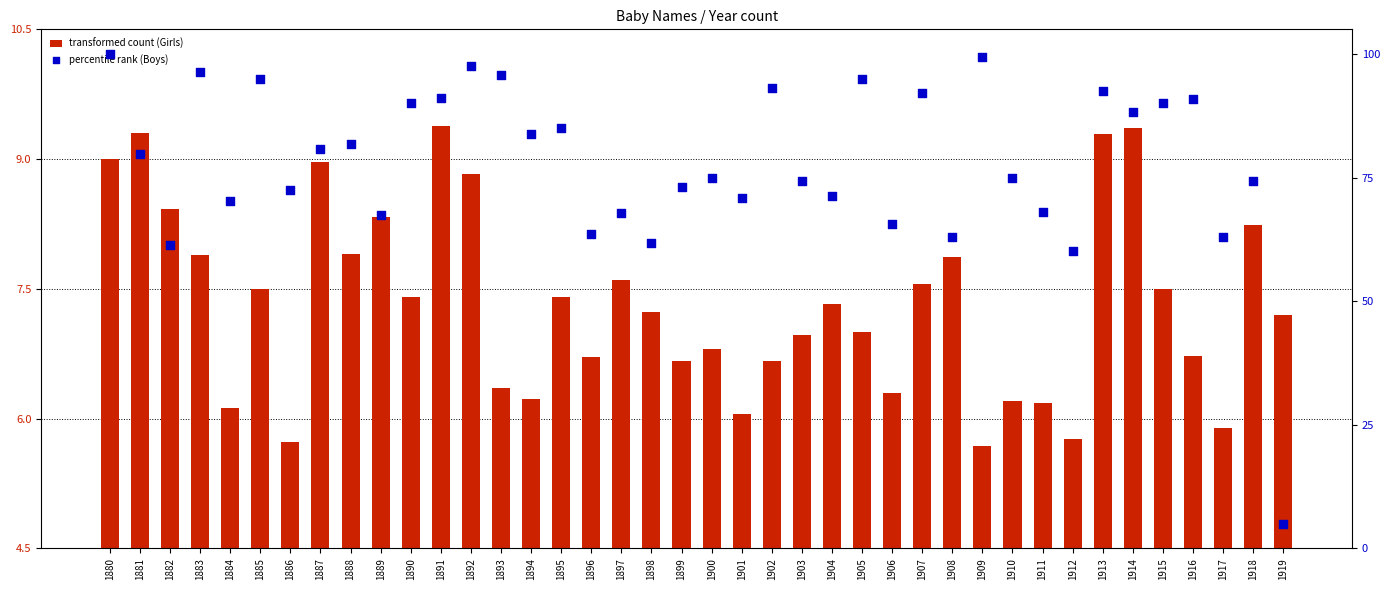

What are all the series names shown in the legend?

transformed count (Girls), percentile rank (Boys)